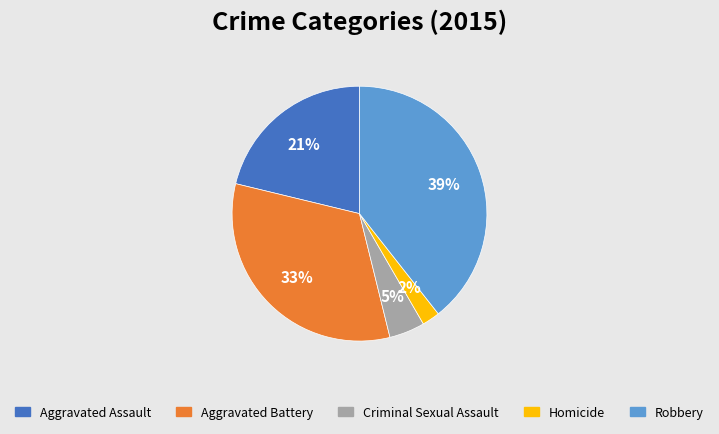

Rank the categories by value from highest to lowest.

Robbery, Aggravated Battery, Aggravated Assault, Criminal Sexual Assault, Homicide